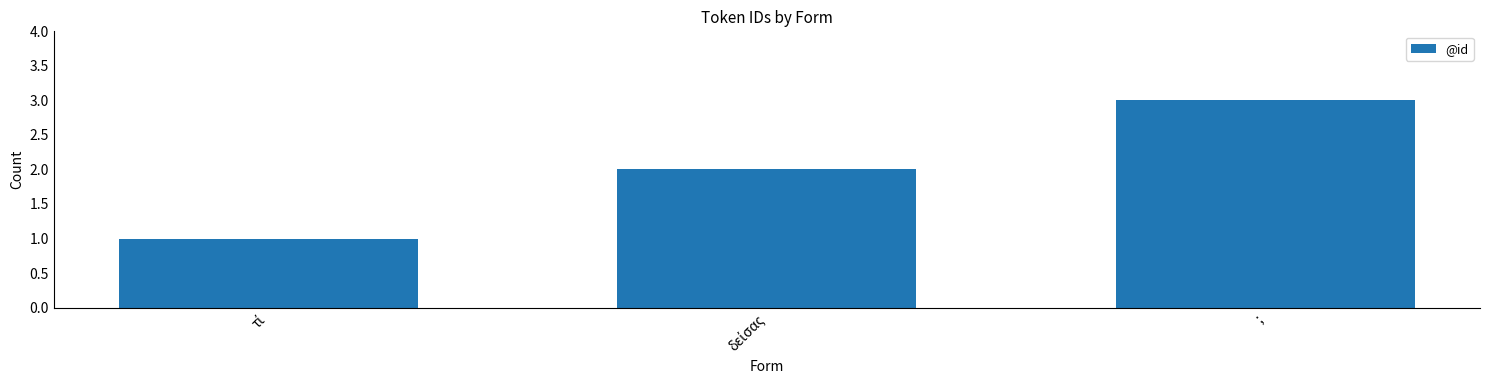

What is the minimum value shown in the chart?

1